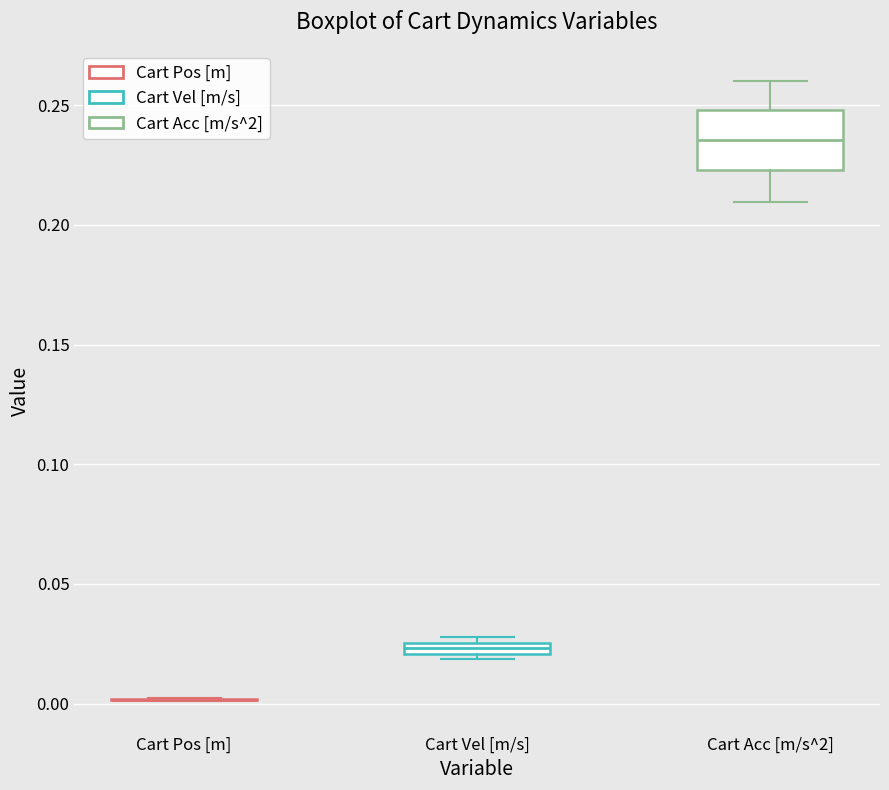

Comparing the boxes themselves (not the whiskers), which one is the tallest?

Cart Acc [m/s^2]